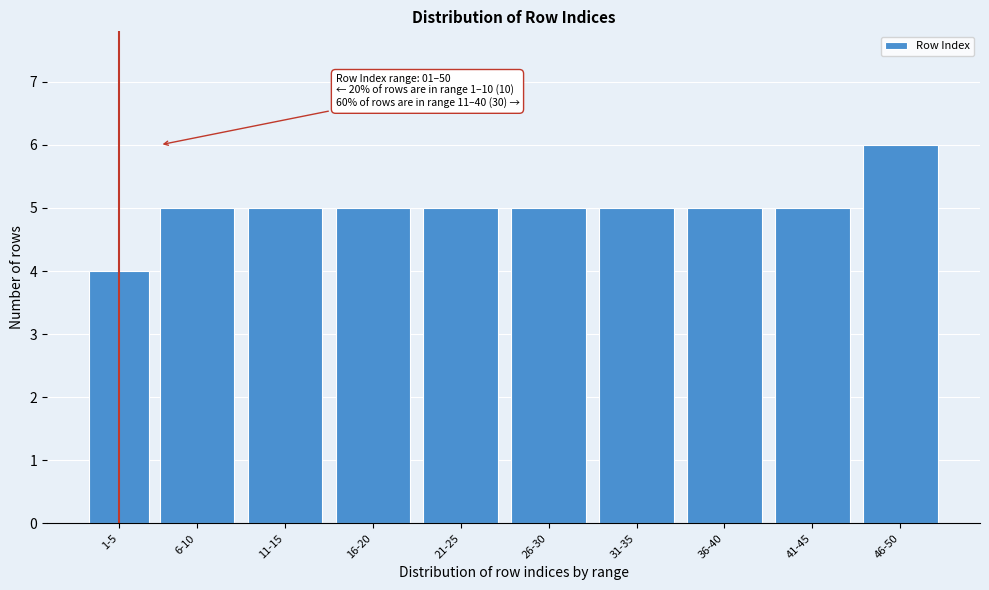

Reading left to right, what are all the values shown in this chart?

4	5	5	5	5	5	5	5	5	6